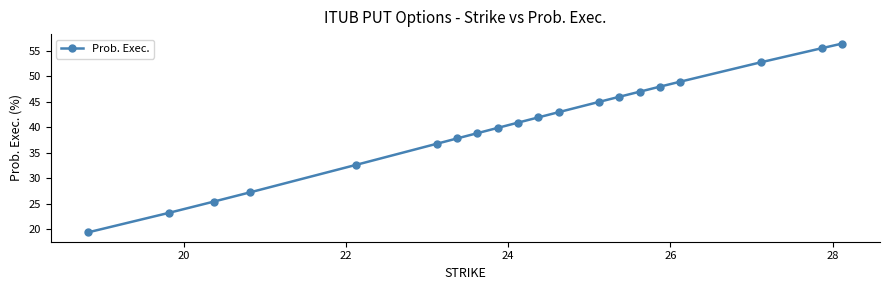

What is the greatest value displayed?

56.4